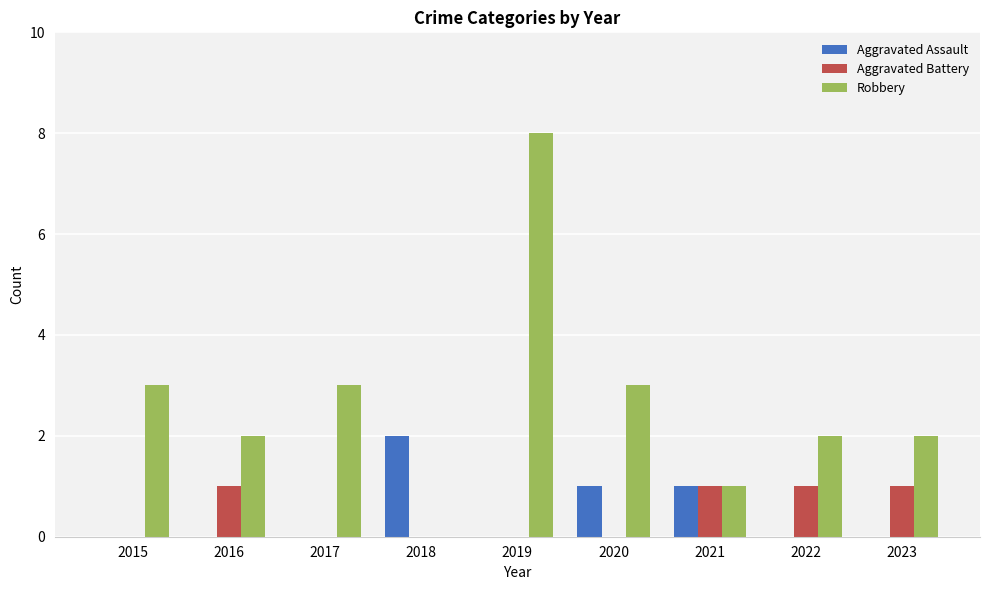

Which series has the largest total across all categories?

Robbery